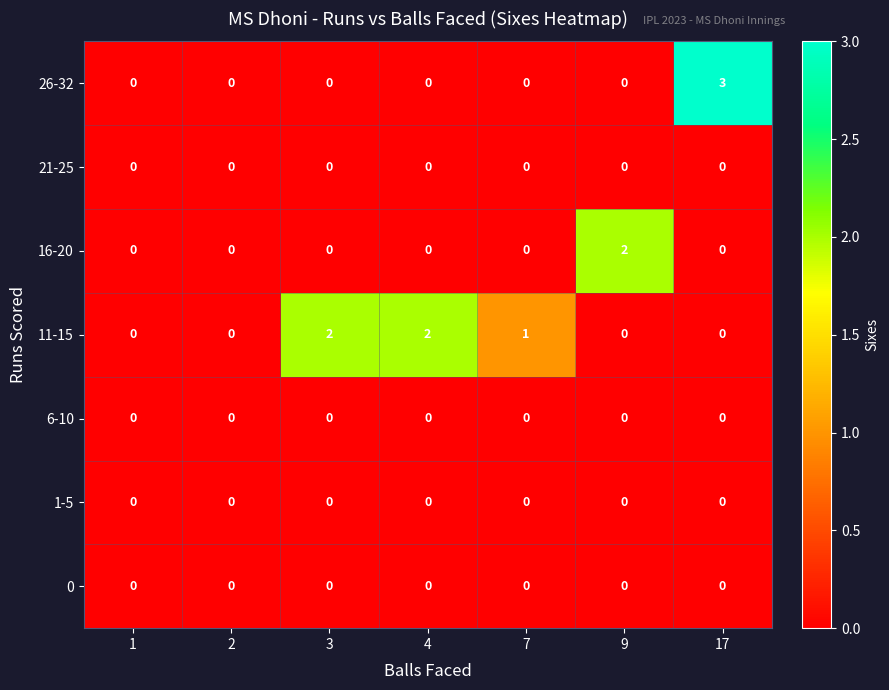

At which category is the sum across all series the highest?

17